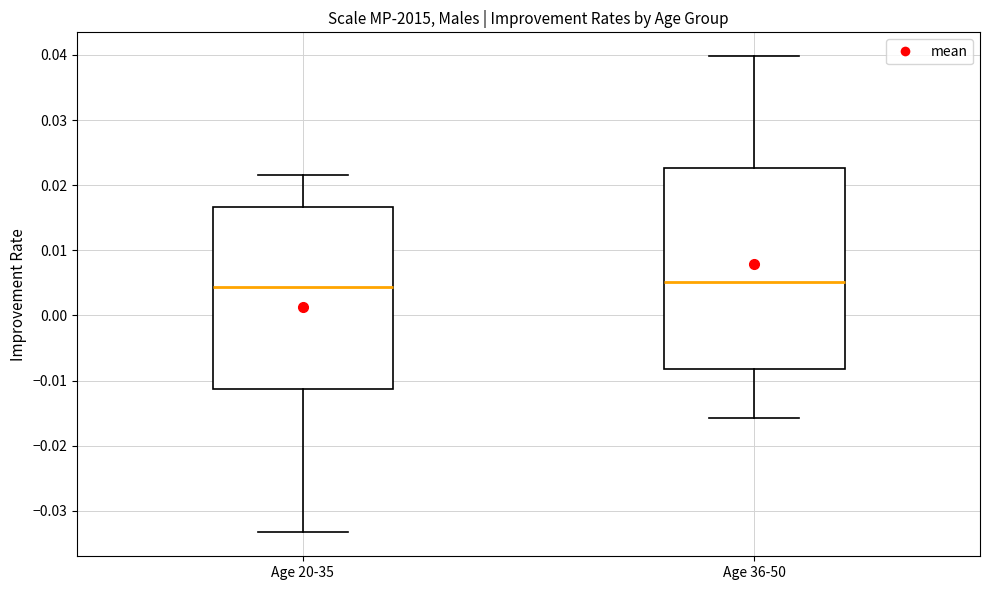

Where does the lower whisker of the box for Age 36-50 end on the y-axis? The values are not printed on the chart, so give them approximately, as read against the axis.

-0.016